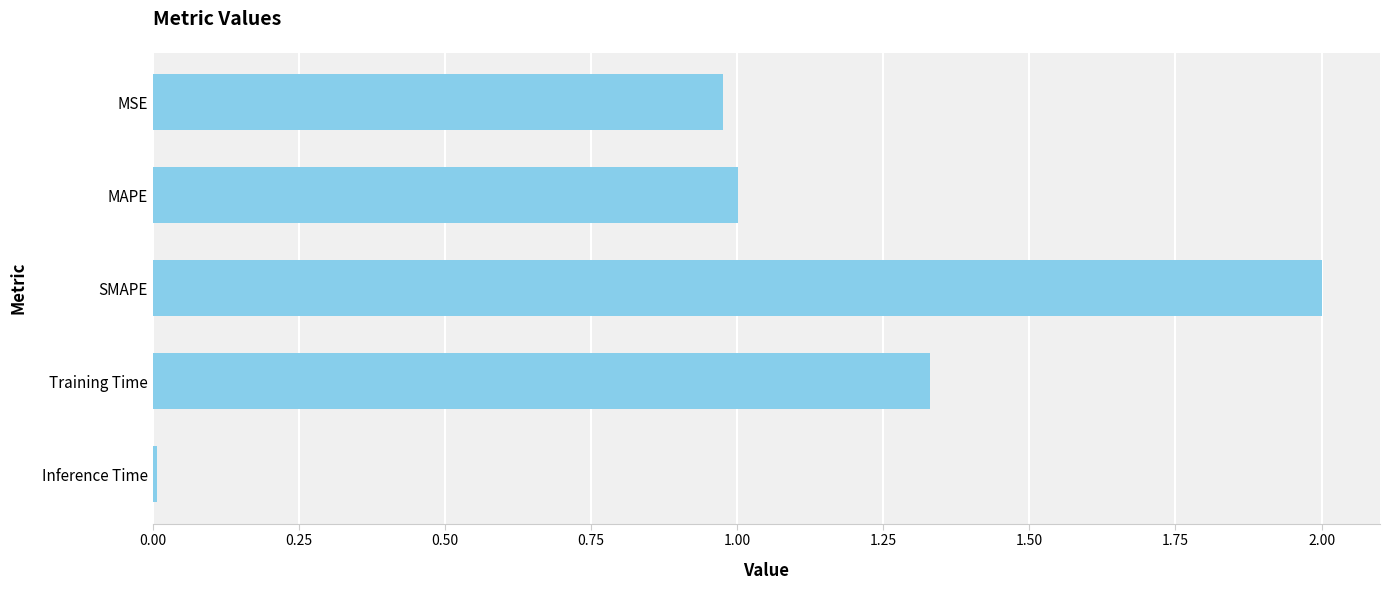

What is the difference between the maximum and minimum values?

2.0